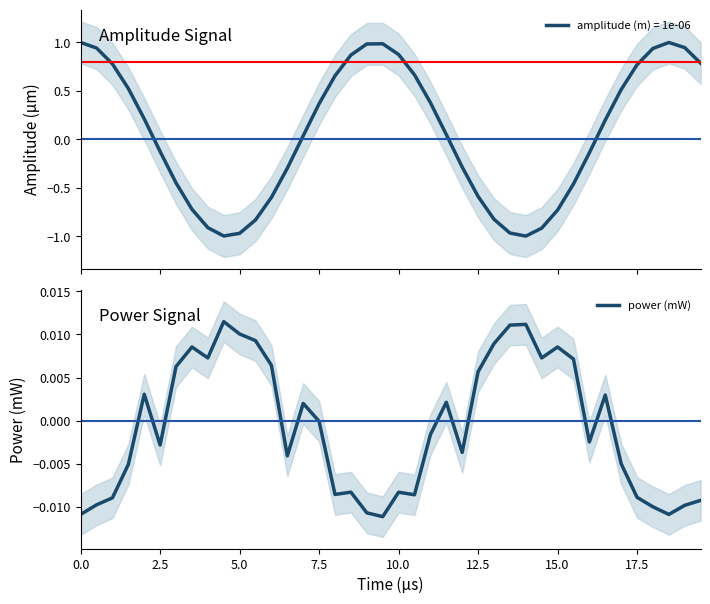

Does the chart display data point markers on the line(s)?

No